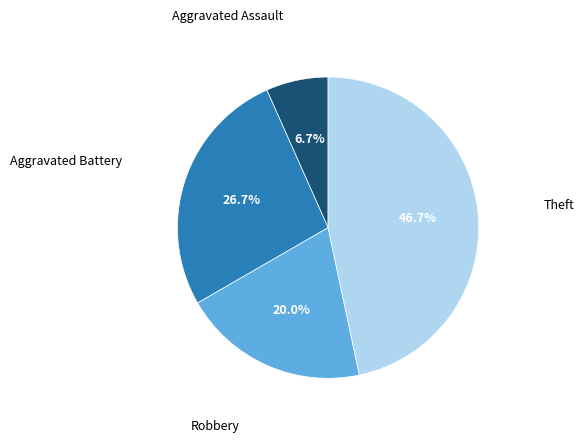

Does any single category account for the majority?

No